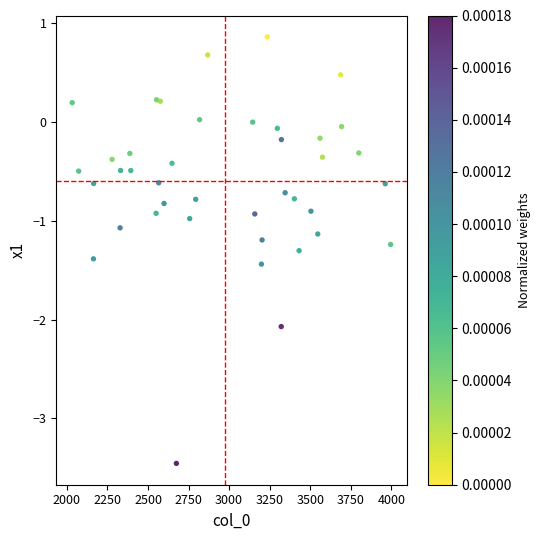

What is the range of Y values (max minus min)?

4.3